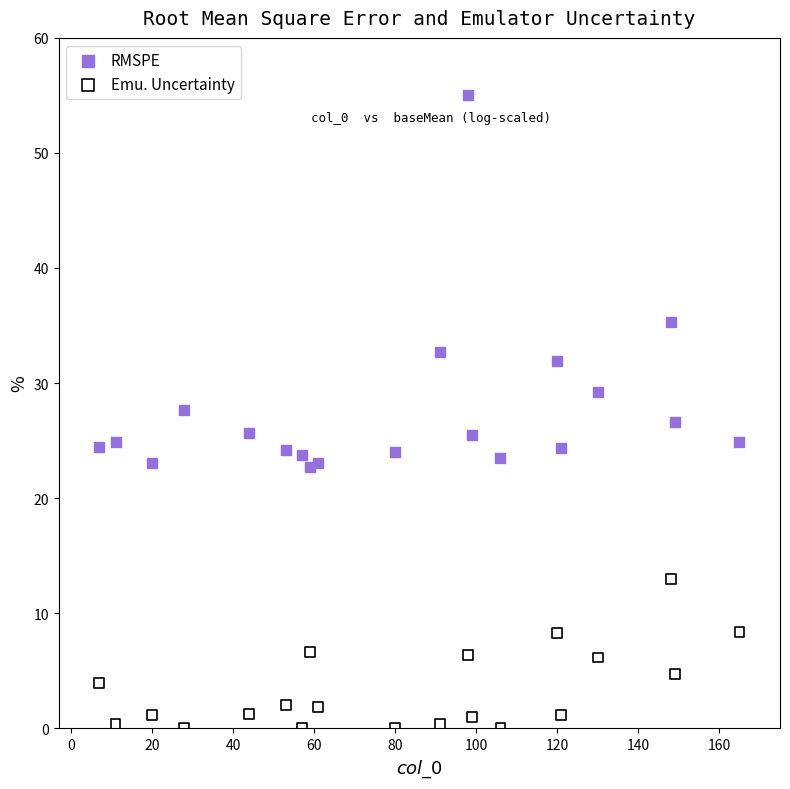

Across all data points, what is the range of X values (max minus min)?

158.0